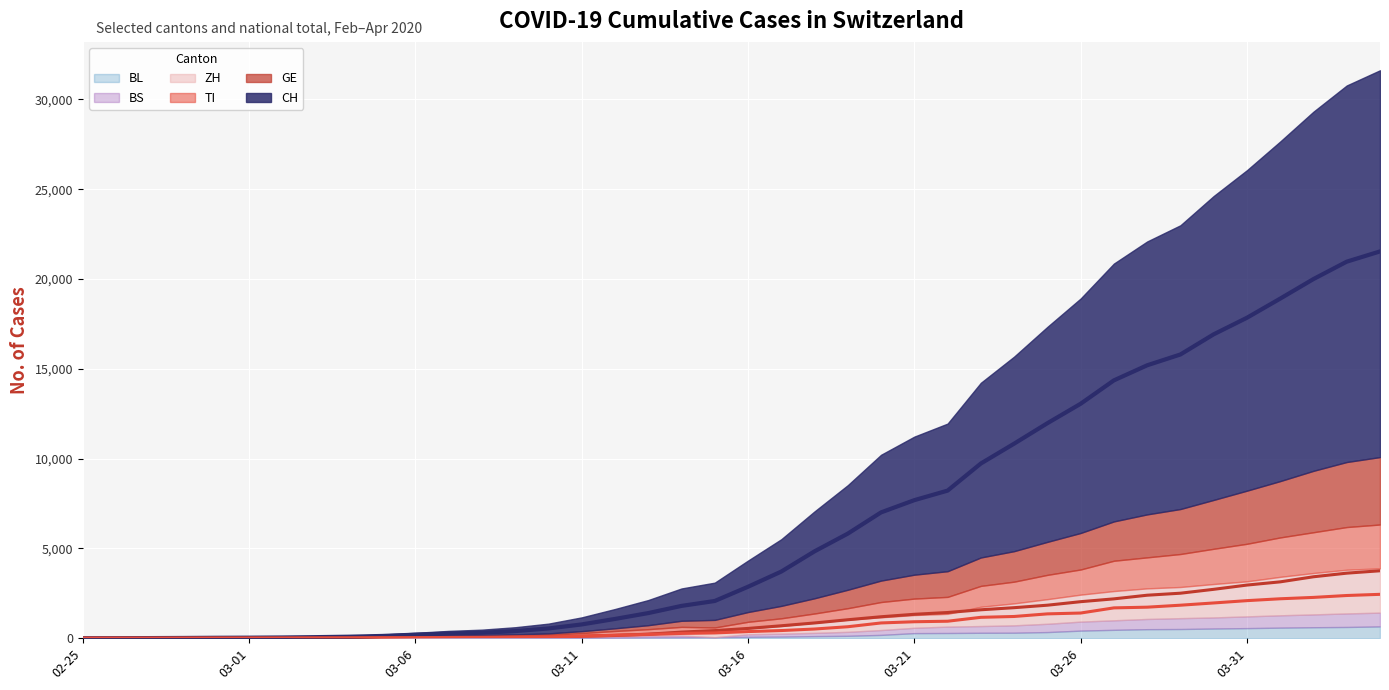

What is the difference between the TI (line) values at 10 and 33?

1809